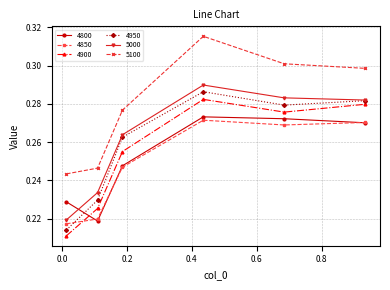

Which series has the largest total across all categories?

5100